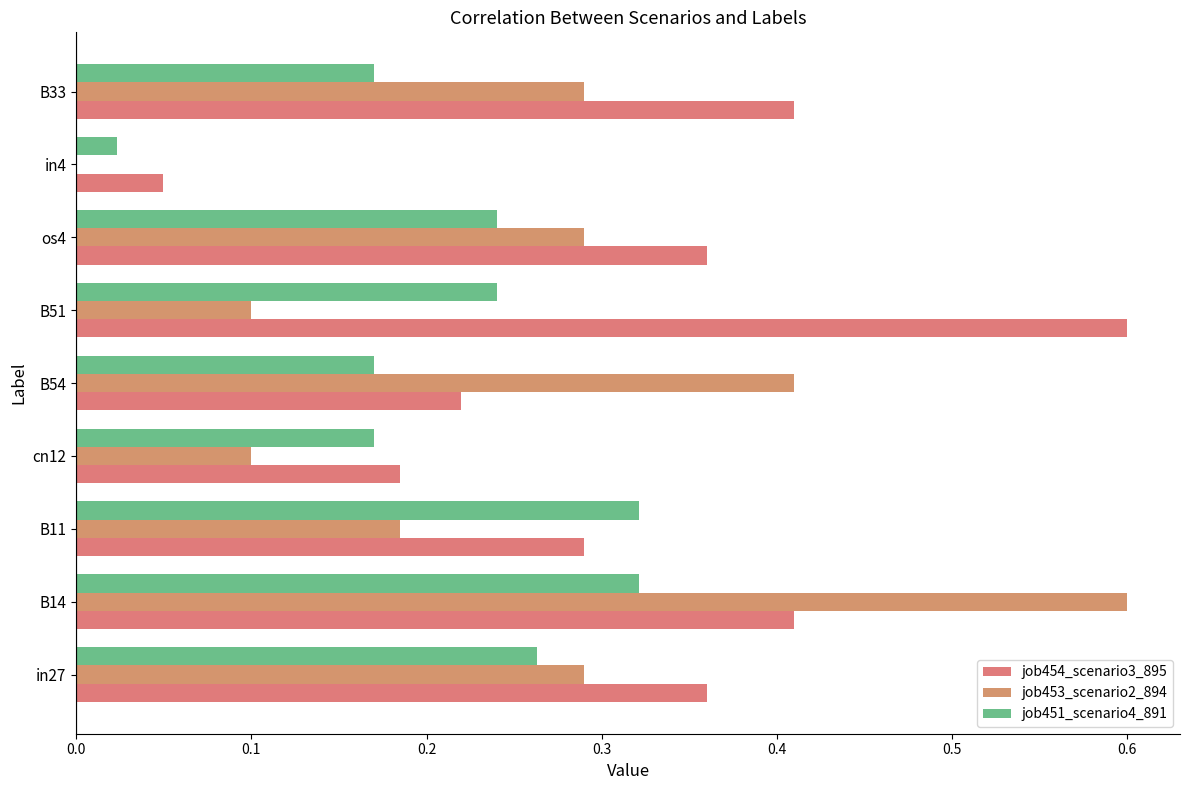

Which series has the widest spread of values?

job453_scenario2_894